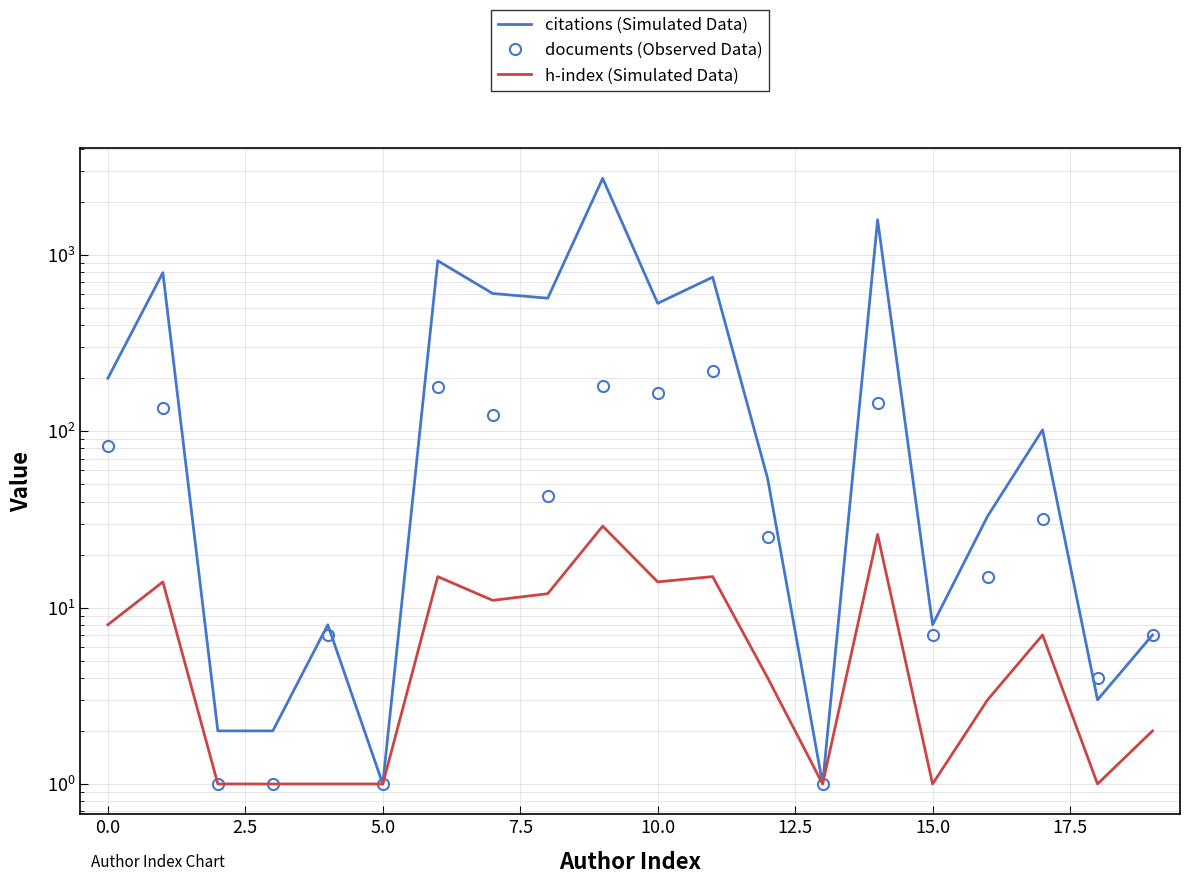

True or false: citations (Simulated Data) has a value of 0 at 5.0.

False